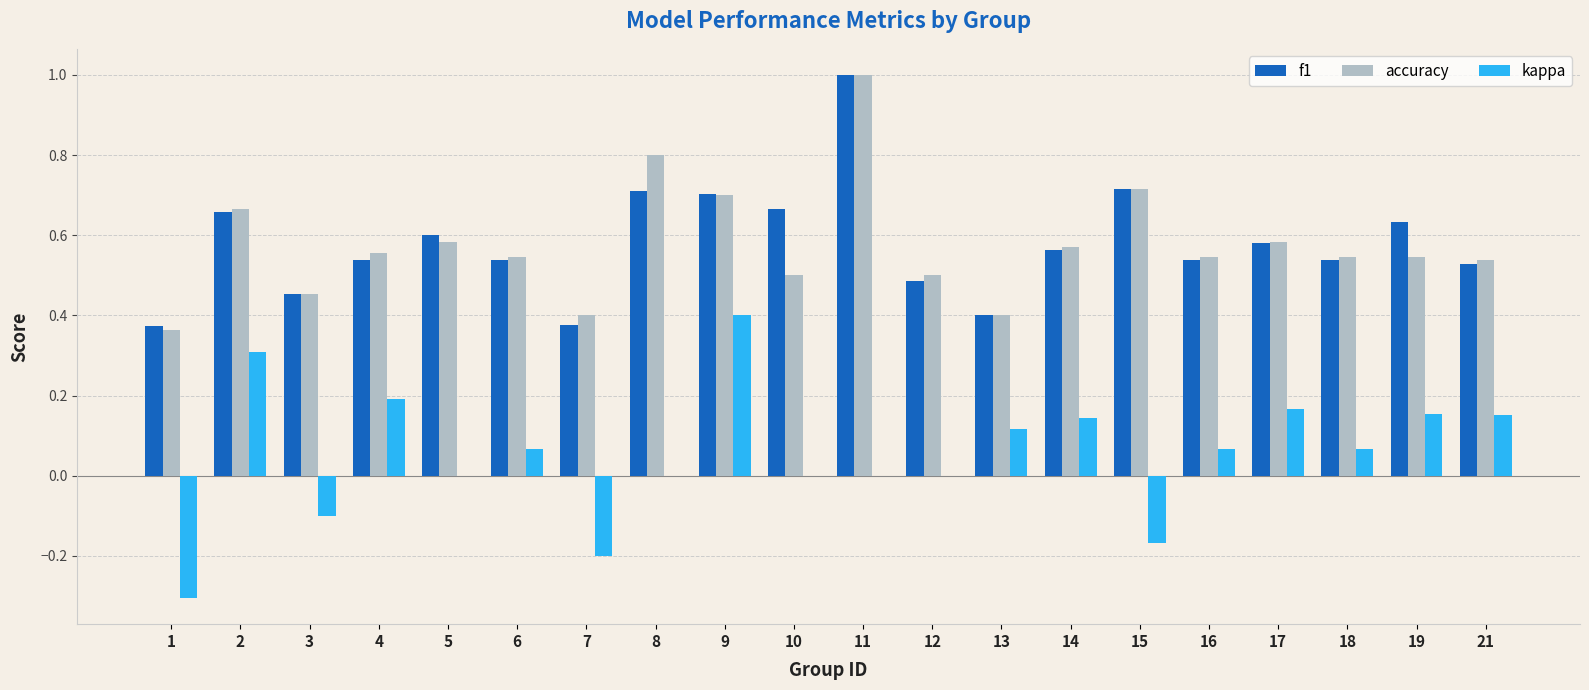

What are all the series names shown in the legend?

f1, accuracy, kappa